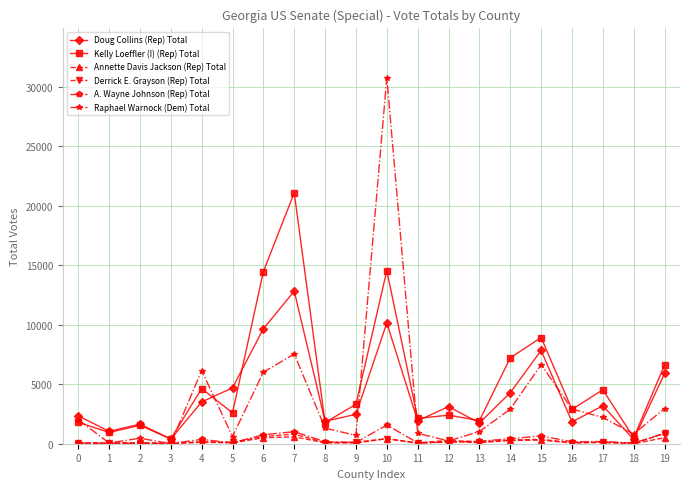

What are all the series names shown in the legend?

Doug Collins (Rep) Total, Kelly Loeffler (I) (Rep) Total, Annette Davis Jackson (Rep) Total, Derrick E. Grayson (Rep) Total, A. Wayne Johnson (Rep) Total, Raphael Warnock (Dem) Total